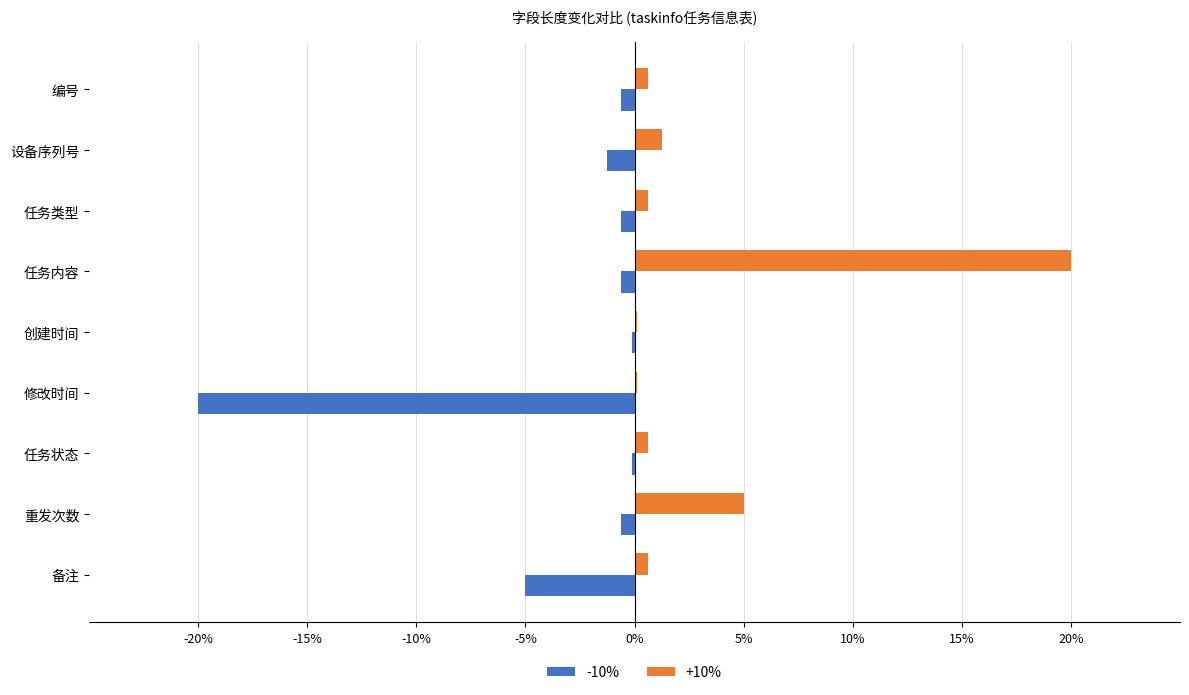

True or false: -10% has a value of -5.2 at 修改时间.

False